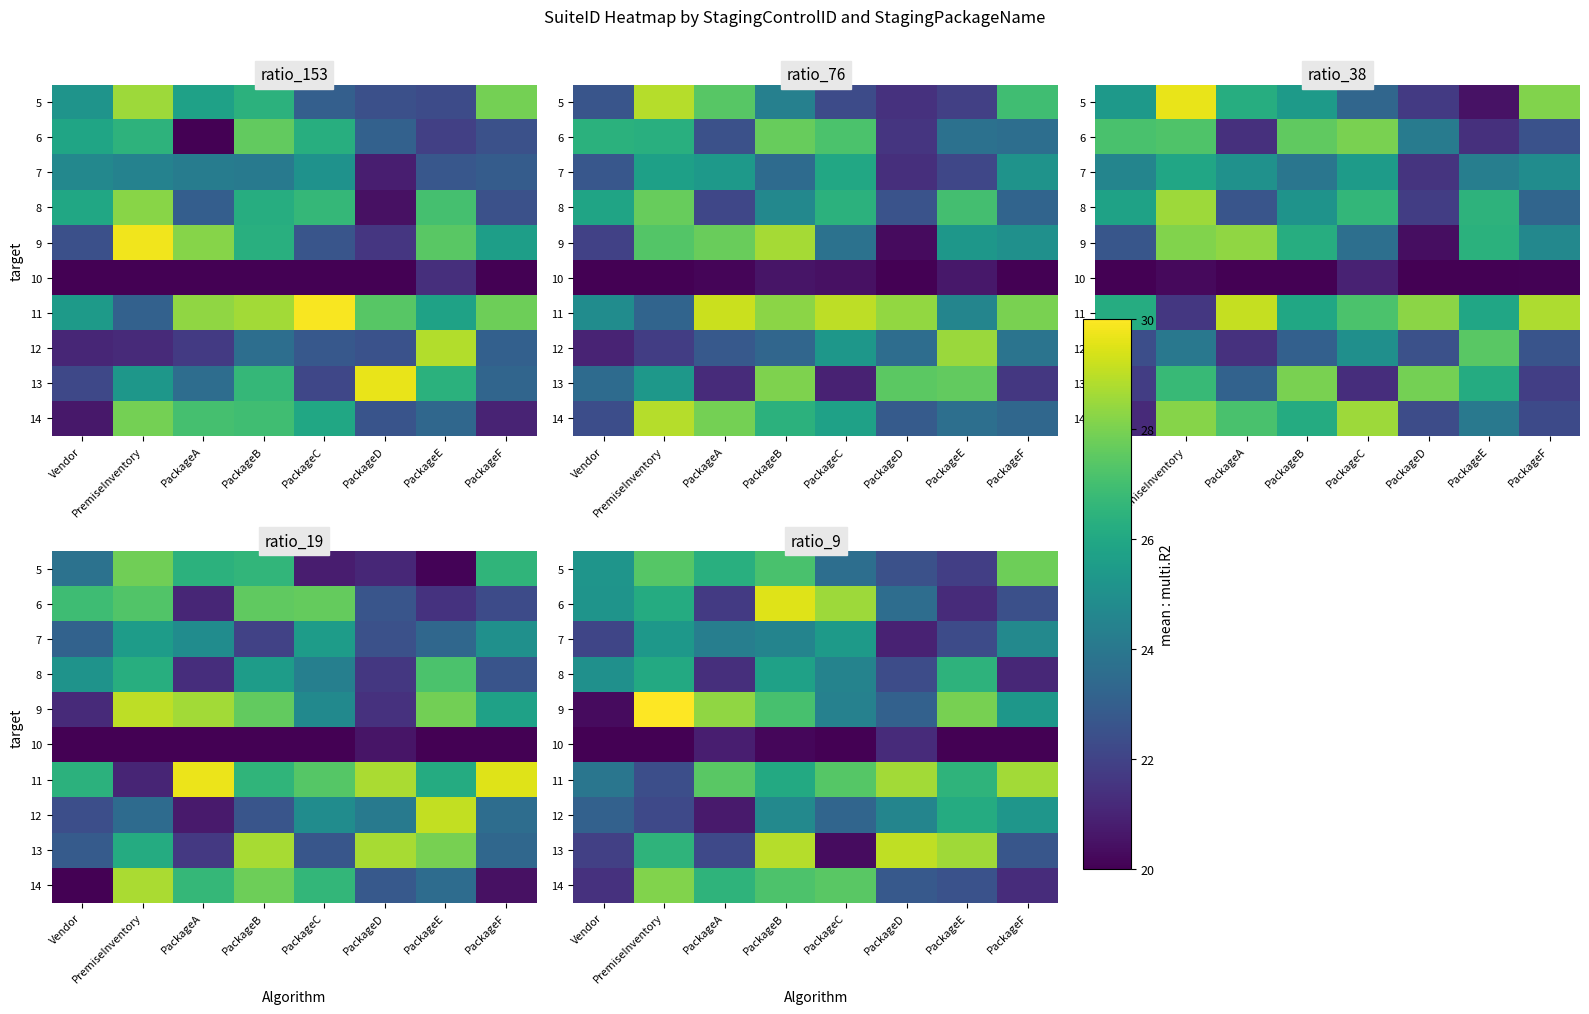

At which category is the sum across all series the highest?

PackageB